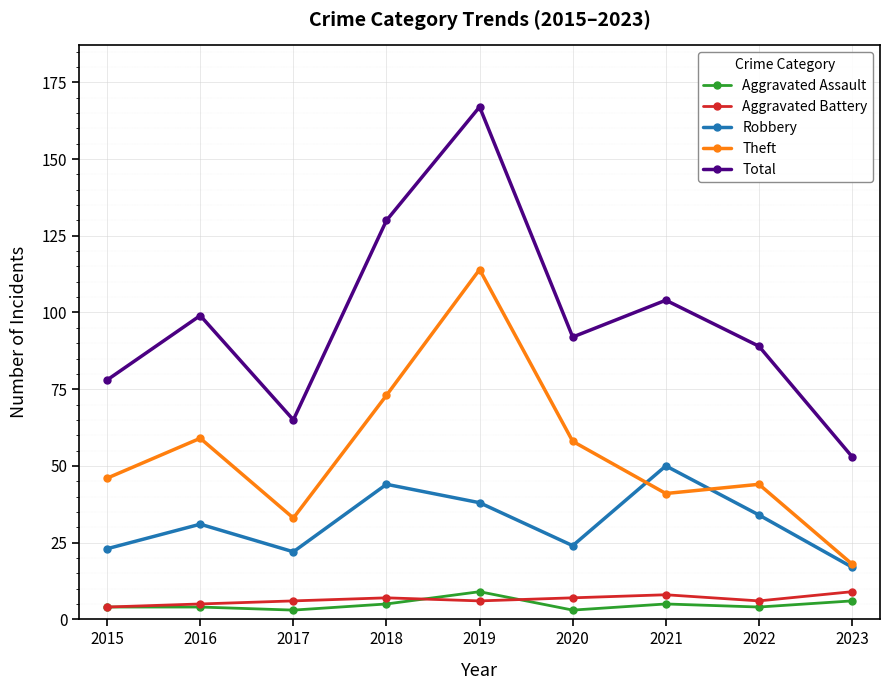

Is the value of Theft at 2018 greater than the value of Aggravated Battery at 2020?

Yes